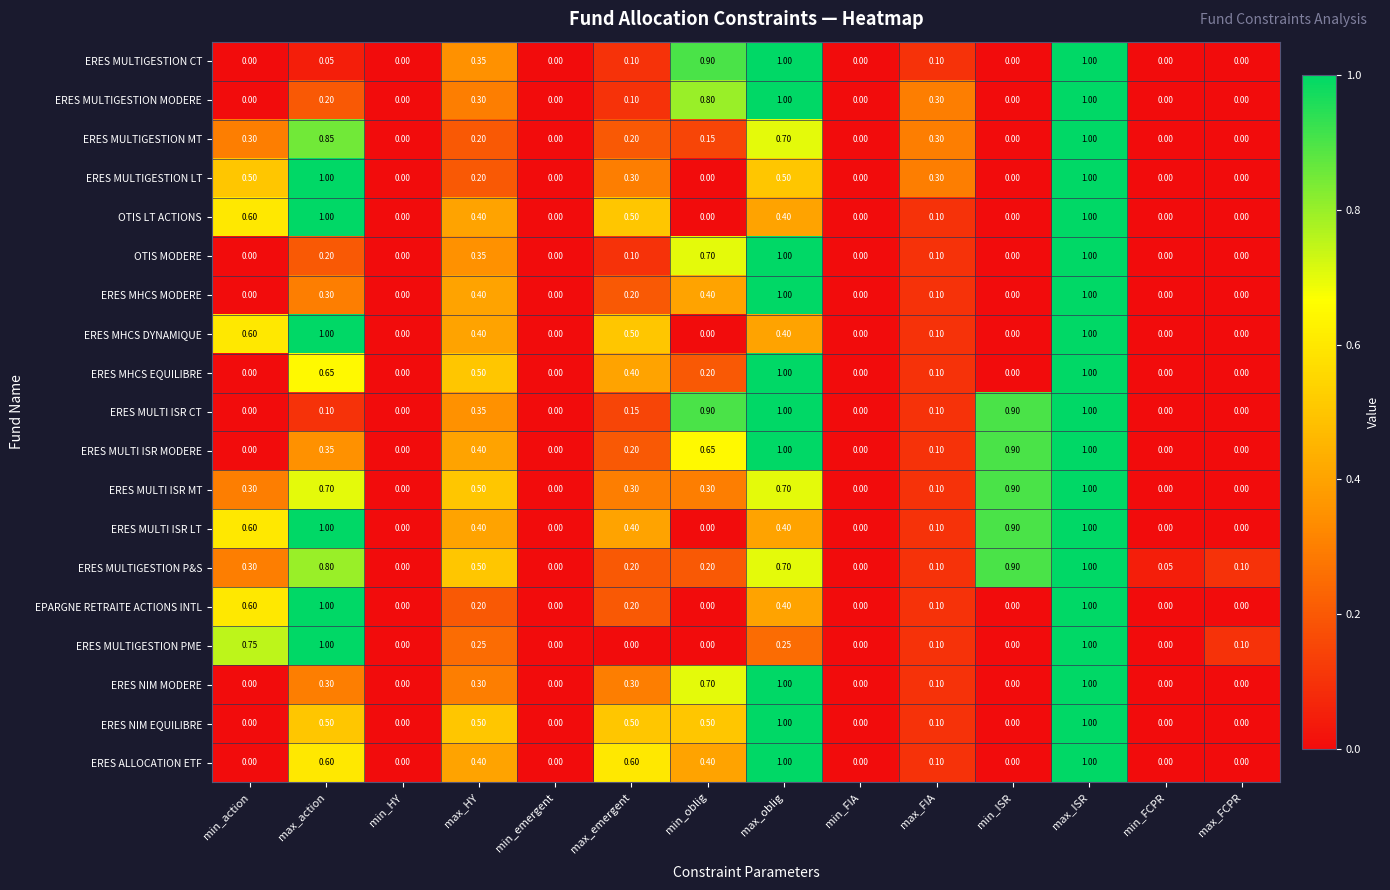

Between min_HY and max_emergent, which series saw the biggest shift?

ERES ALLOCATION ETF